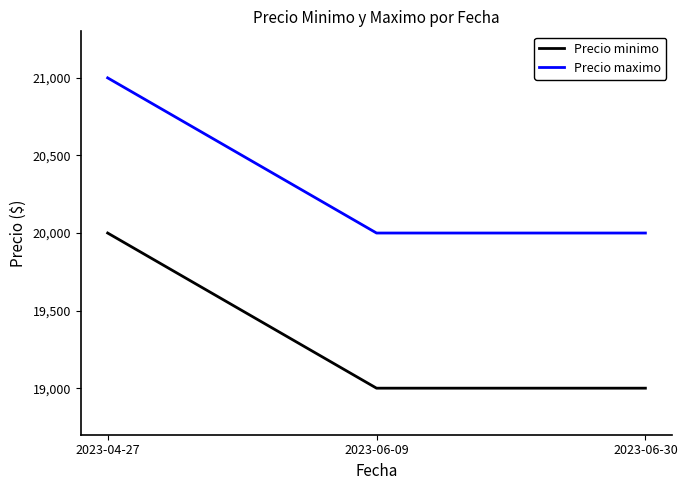

What position from the right is 2023-06-09?

2